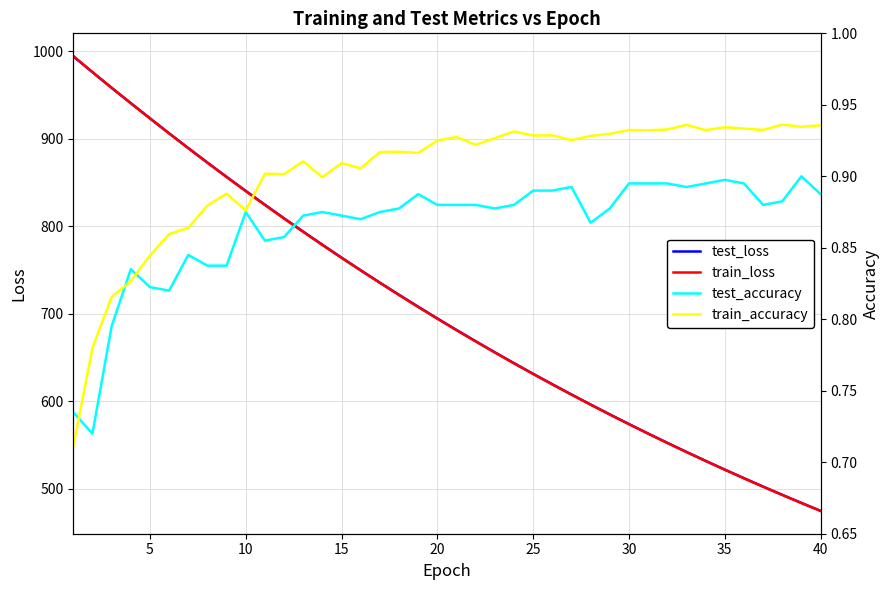

Which series has the largest total across all categories?

test_loss